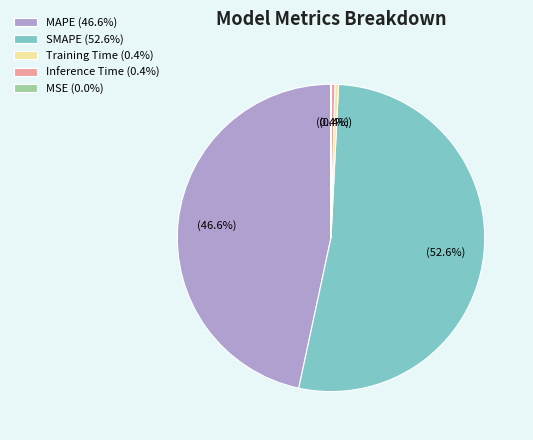

Which slice is the largest?

SMAPE